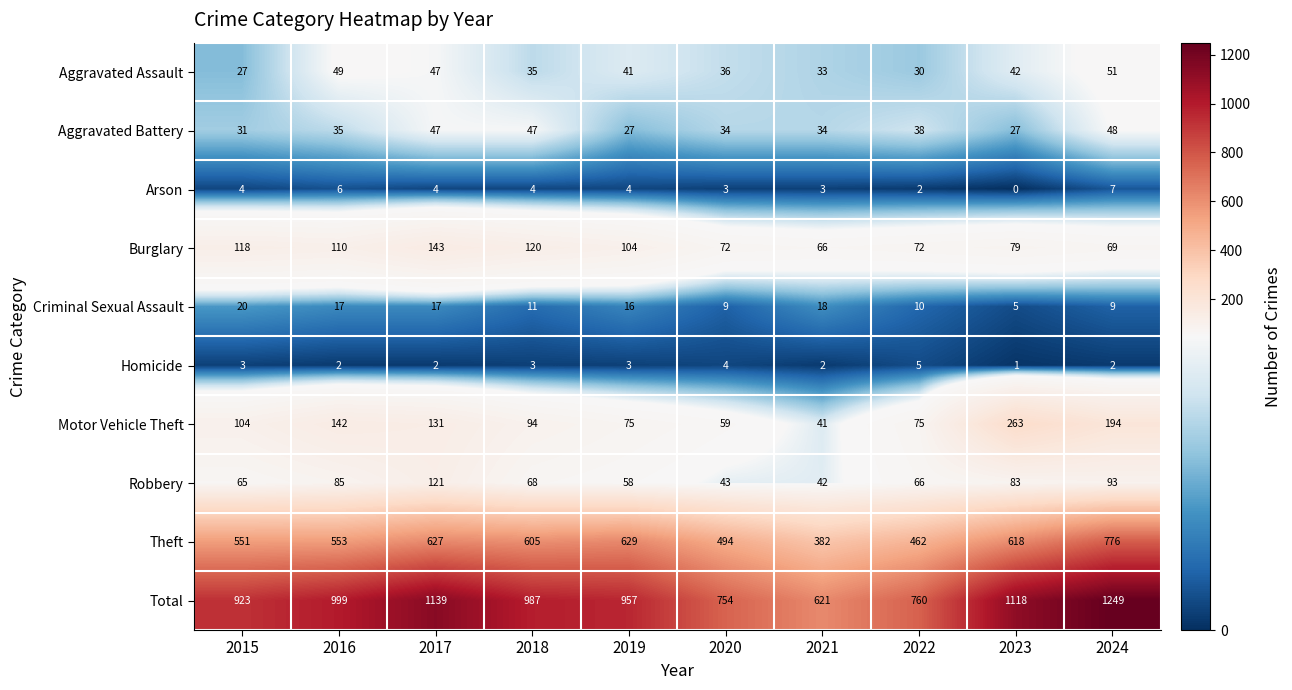

Between 2016 and 2019, which series saw the biggest shift?

Theft